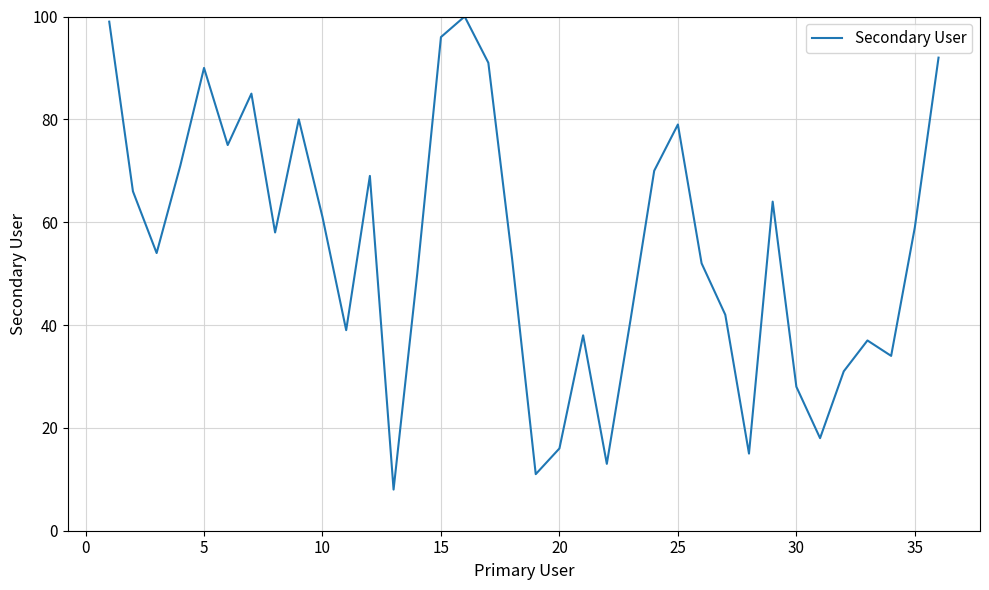

What is the maximum value shown in the chart?

100